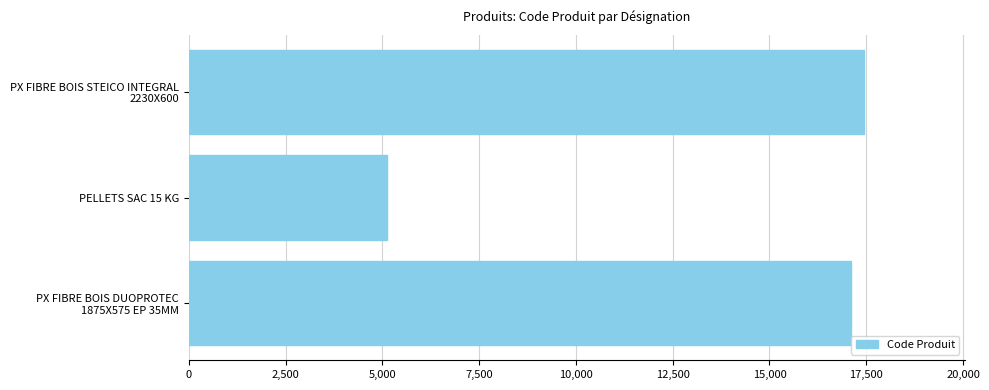

What value does the data have at PELLETS SAC 15 KG?

5110